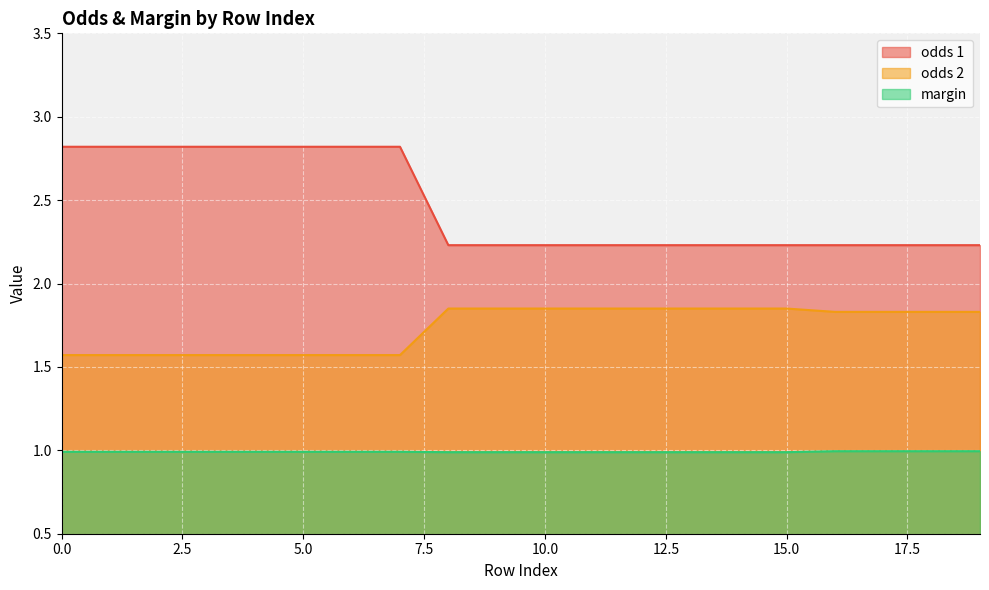

What is the difference between the maximum and minimum values in the odds 1 series?

0.6